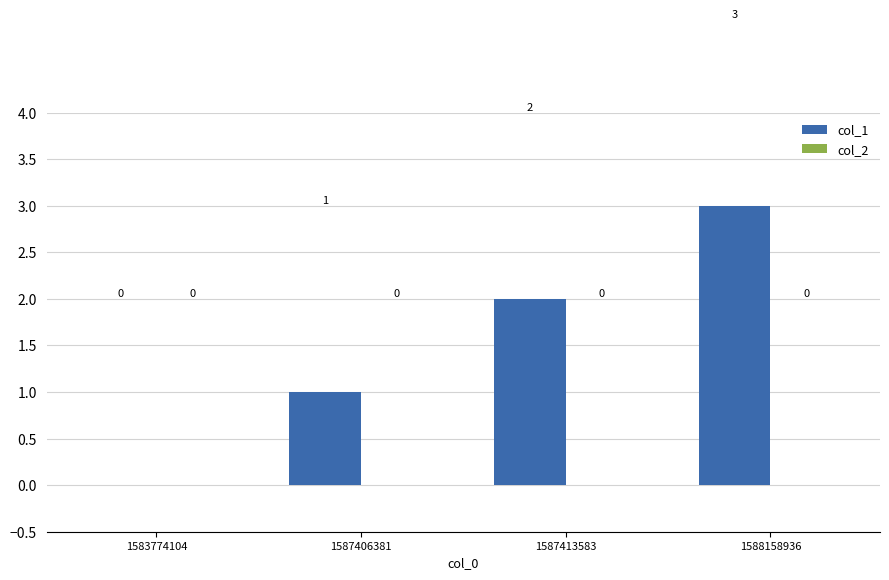

Are the bars horizontal?

No